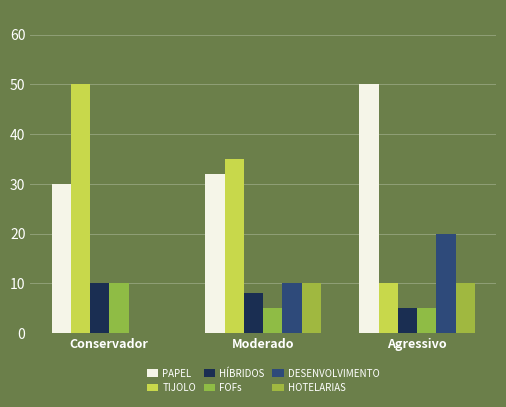

Does the chart contain stacked bars?

No